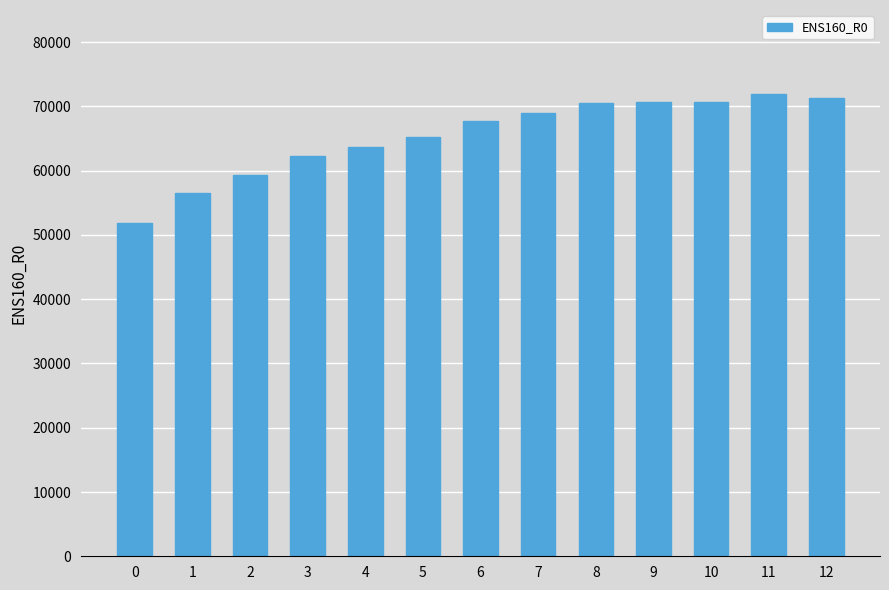

What is the approximate value at 11?

71928